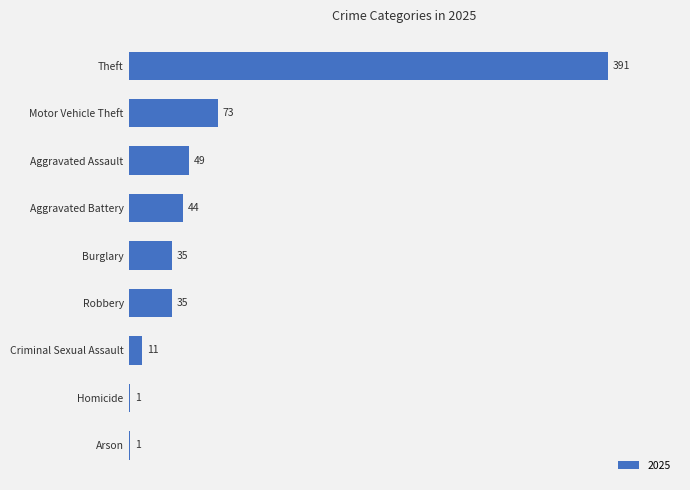

What value does the data have at Criminal Sexual Assault?

11